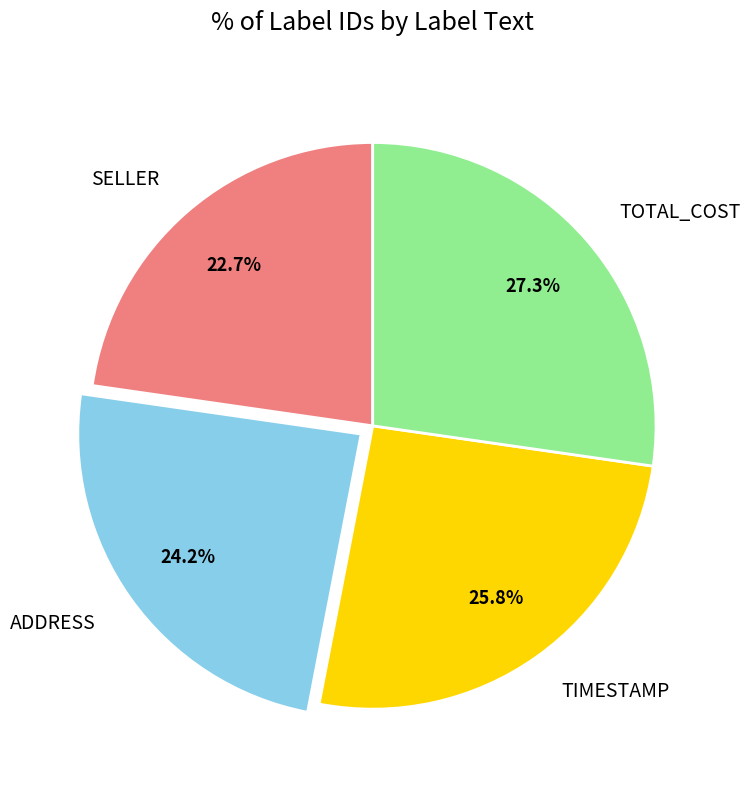

To the nearest percent, what is the difference between the largest and smallest slice percentages?

5%